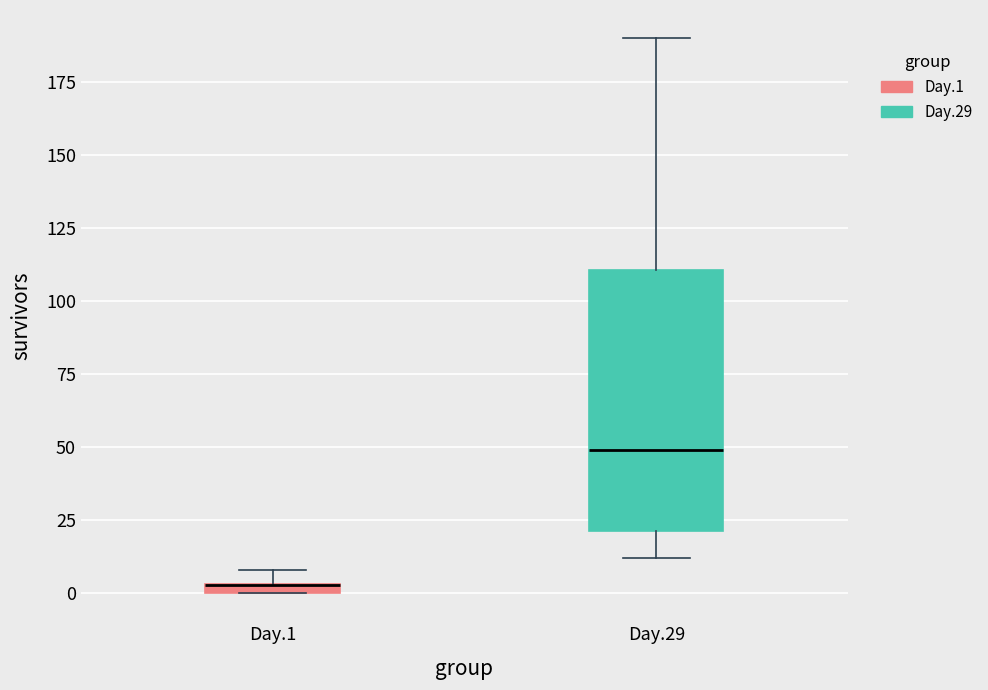

Where is the lower edge of the box for Day.29 on the y-axis? The values are not printed on the chart, so give them approximately, as read against the axis.

20